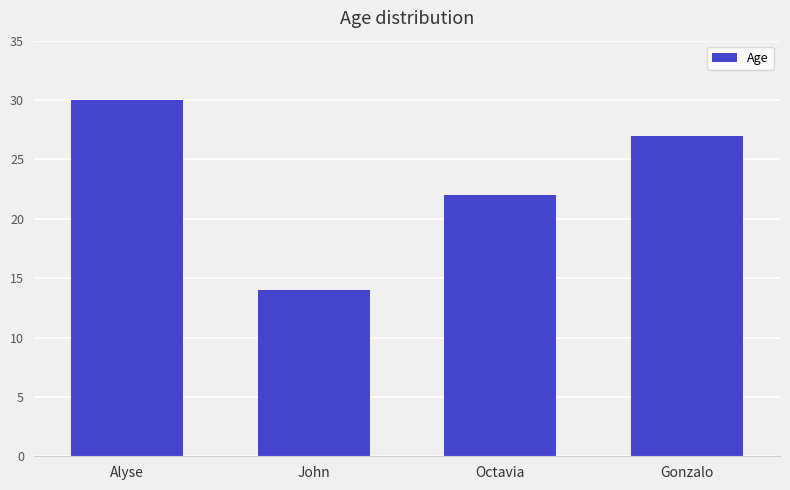

Where does the data first go above 27?

Alyse